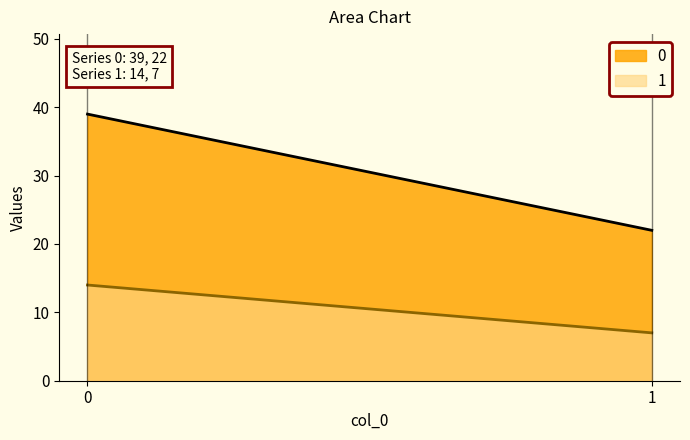

True or false: 0 has a value of 52 at 0.

False